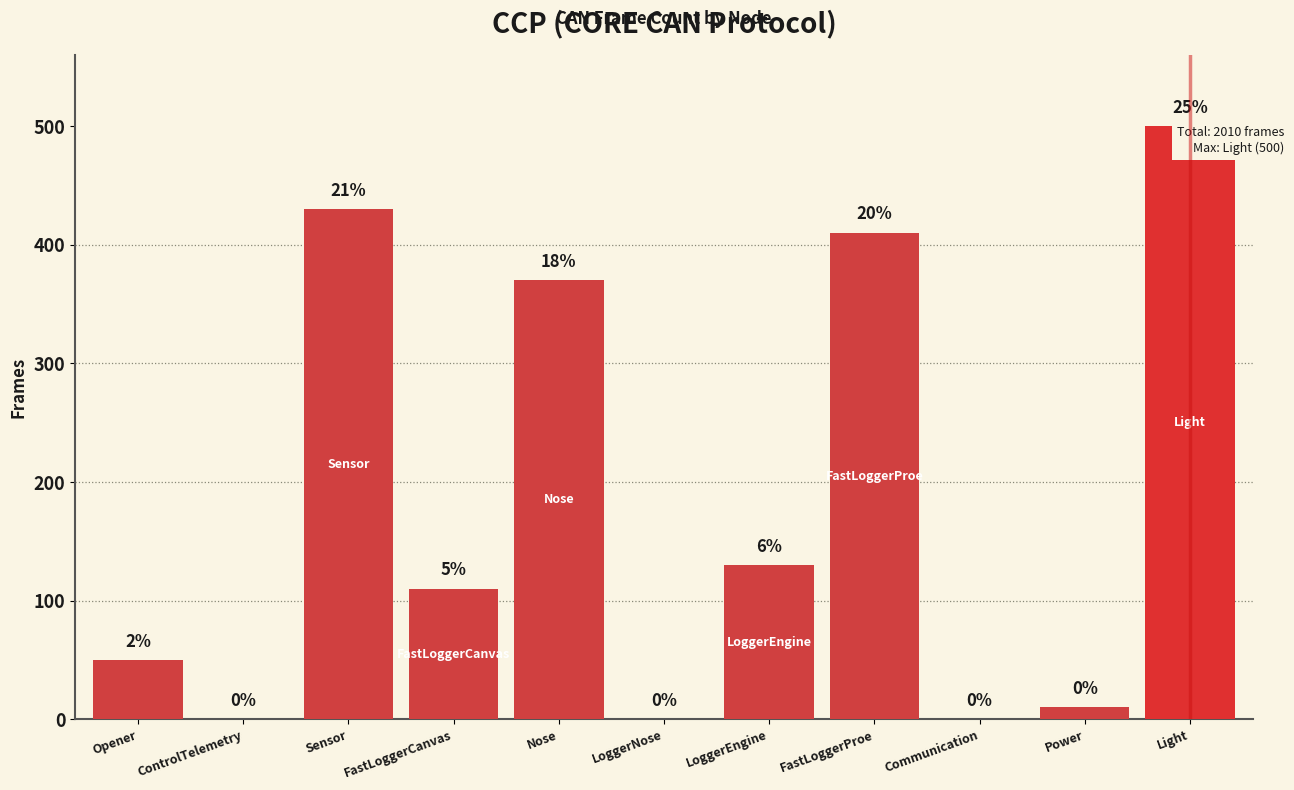

How many series are shown in this chart?

1